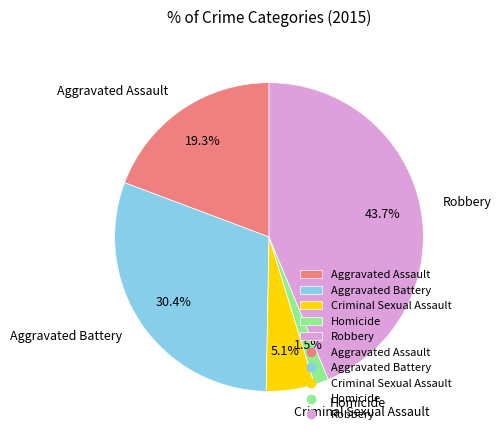

Which has a higher value, Robbery or Homicide?

Robbery